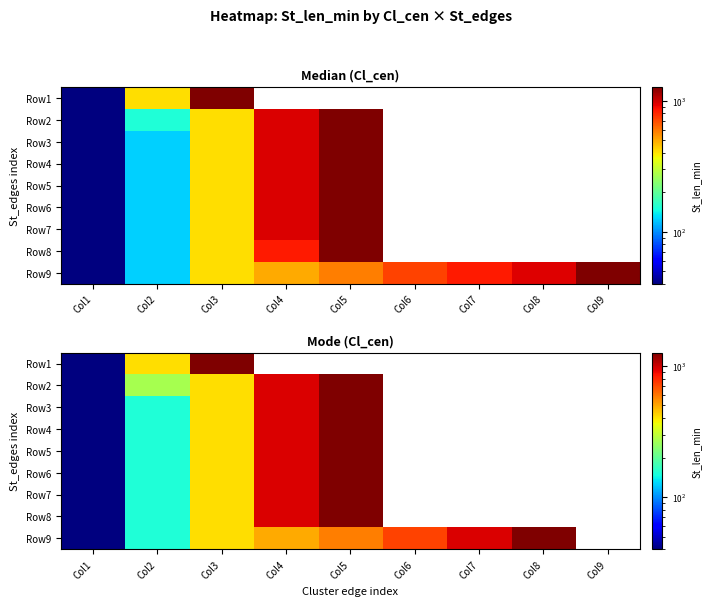

At Col5, list the series in order from smallest to largest.

Row9, Row1, Row2, Row3, Row4, Row5, Row6, Row7, Row8